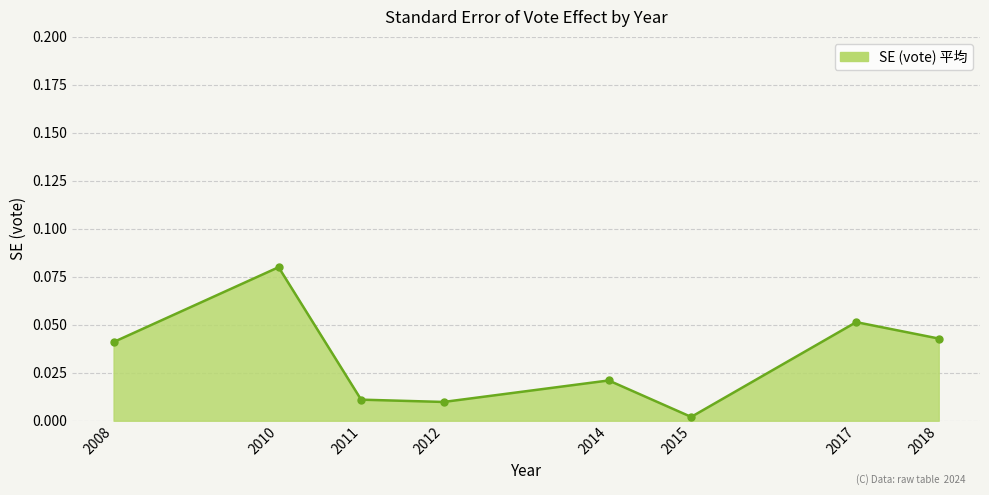

At which category does the data reach its first local peak?

2010